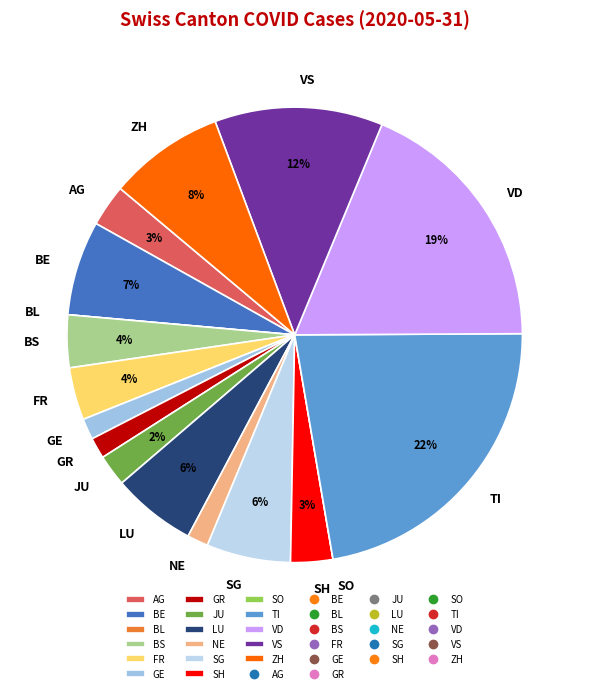

To the nearest percent, what percentage of the pie is BS?

4%